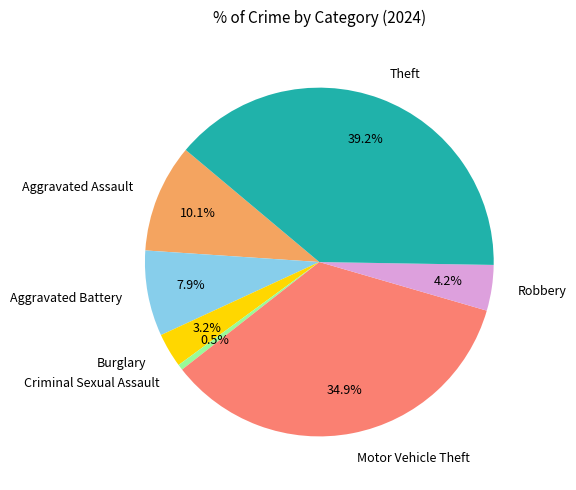

Is there any slice that represents more than half of the pie?

No